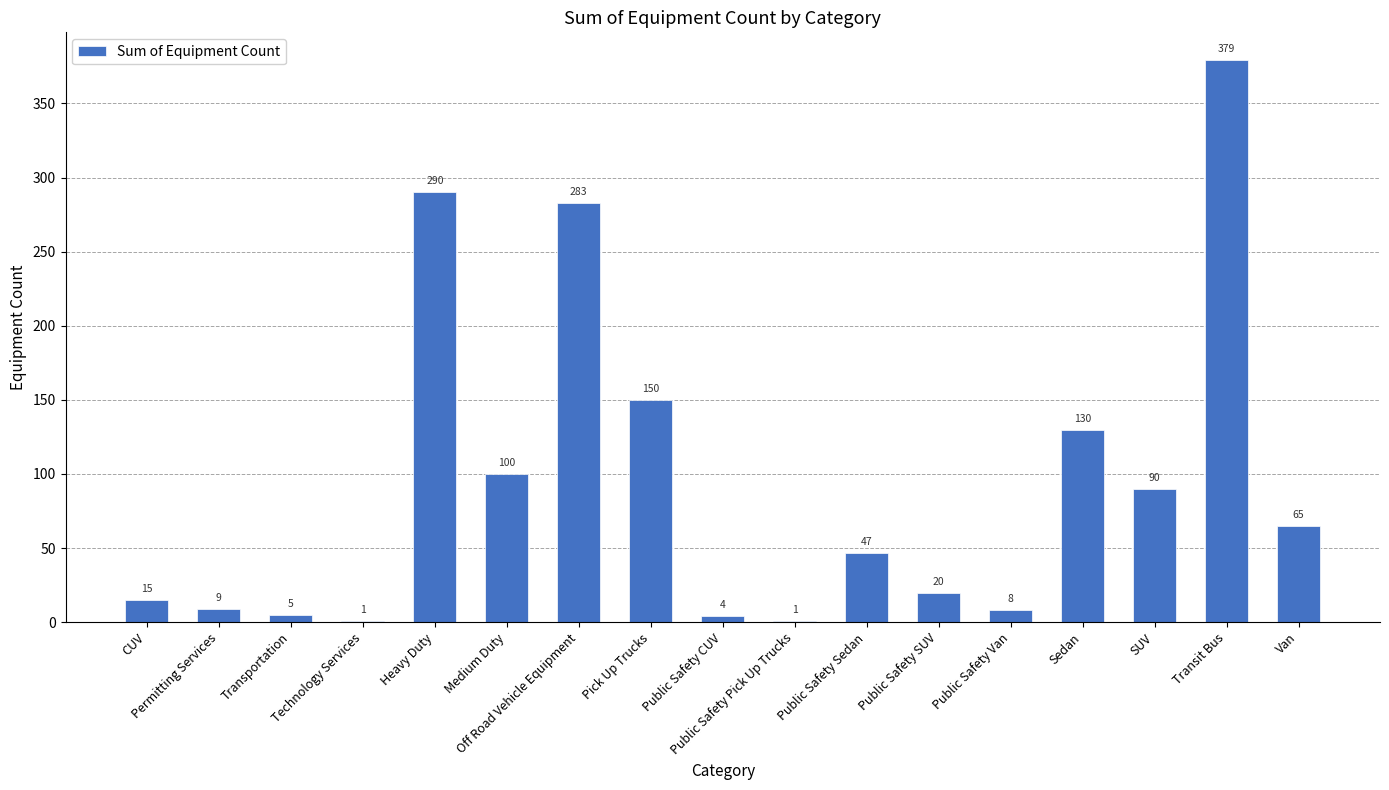

What is the change in value from Public Safety Pick Up Trucks to Public Safety Sedan?

+46